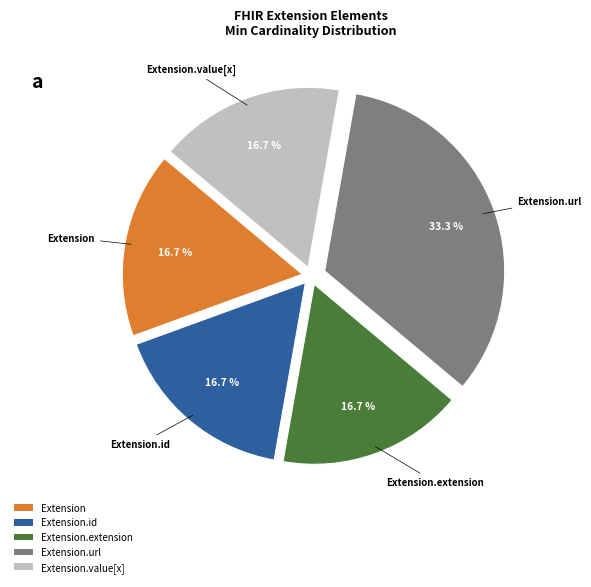

How many slices are in this pie chart?

5